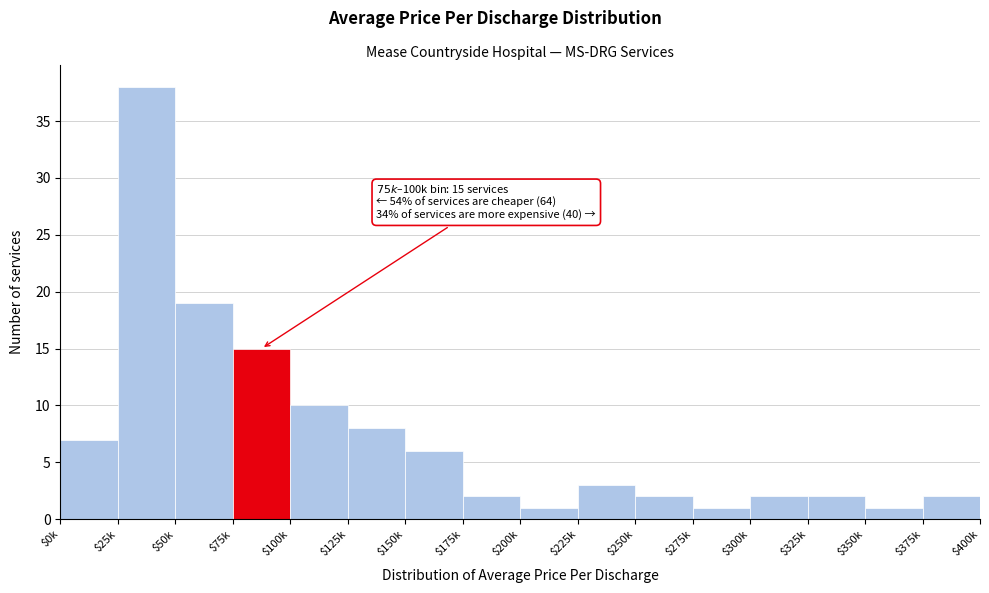

Reading left to right, what are all the values shown in this chart?

7	38	19	15	10	8	6	2	1	3	2	1	2	2	1	2